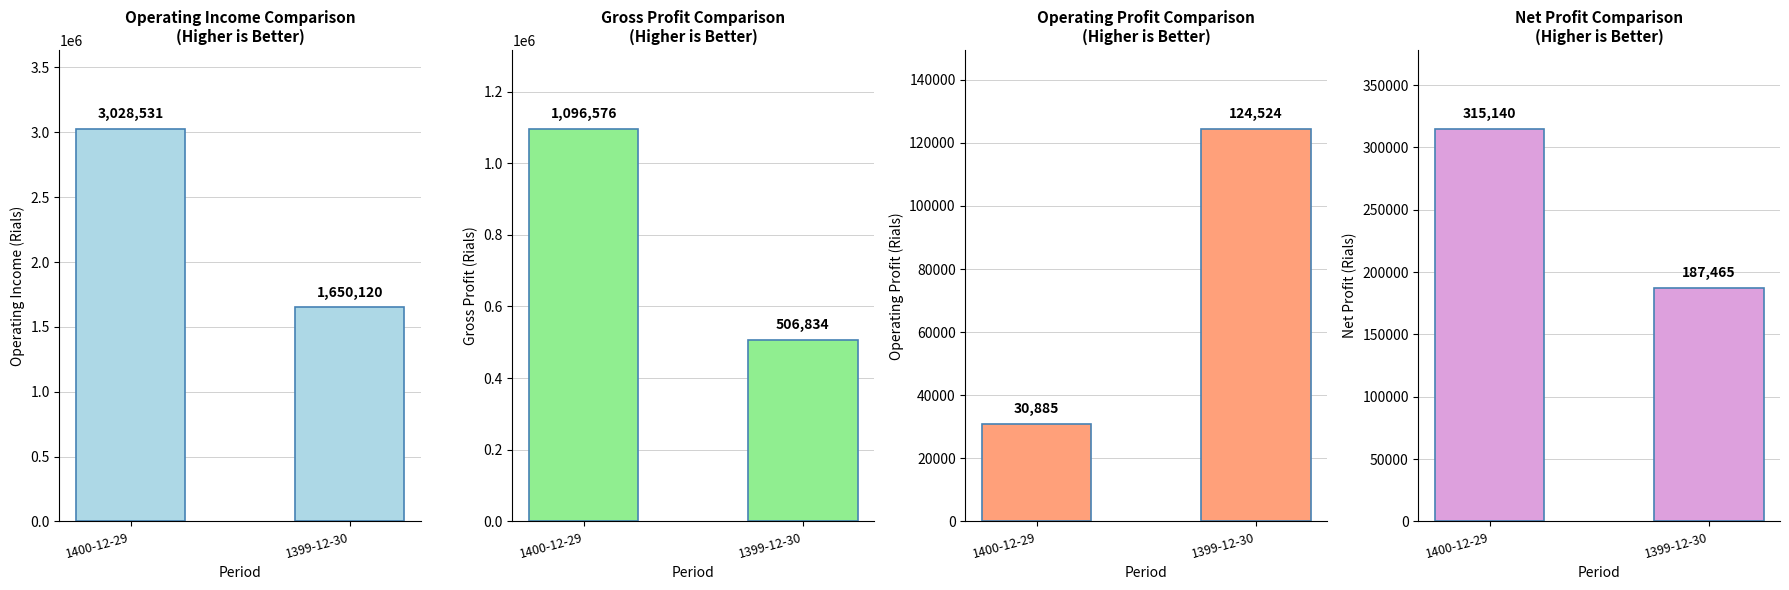

What is the greatest value displayed?

3028531